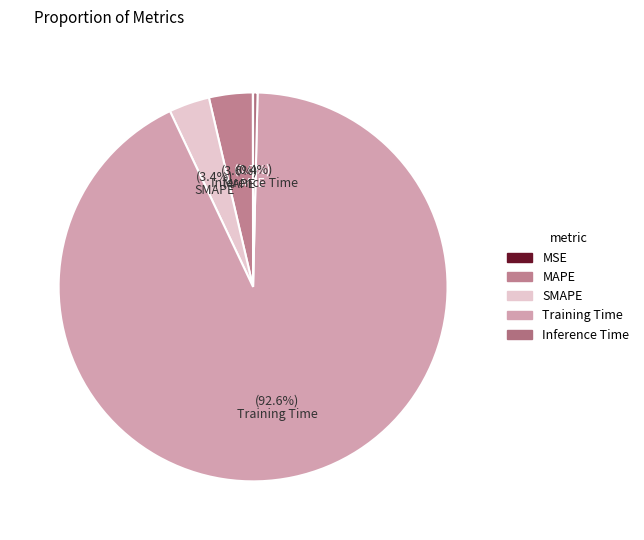

To the nearest percent, what percentage of the pie is Training Time?

93%